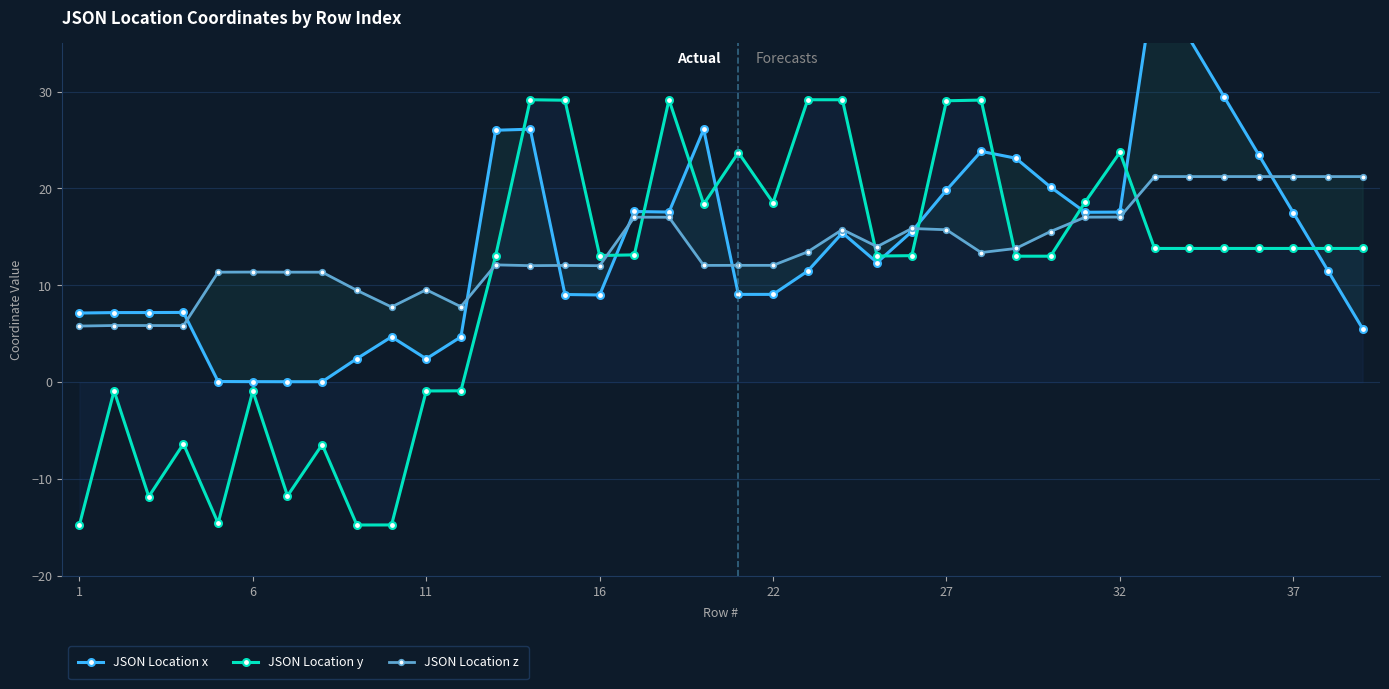

What is the highest value of the JSON Location y series?

29.2